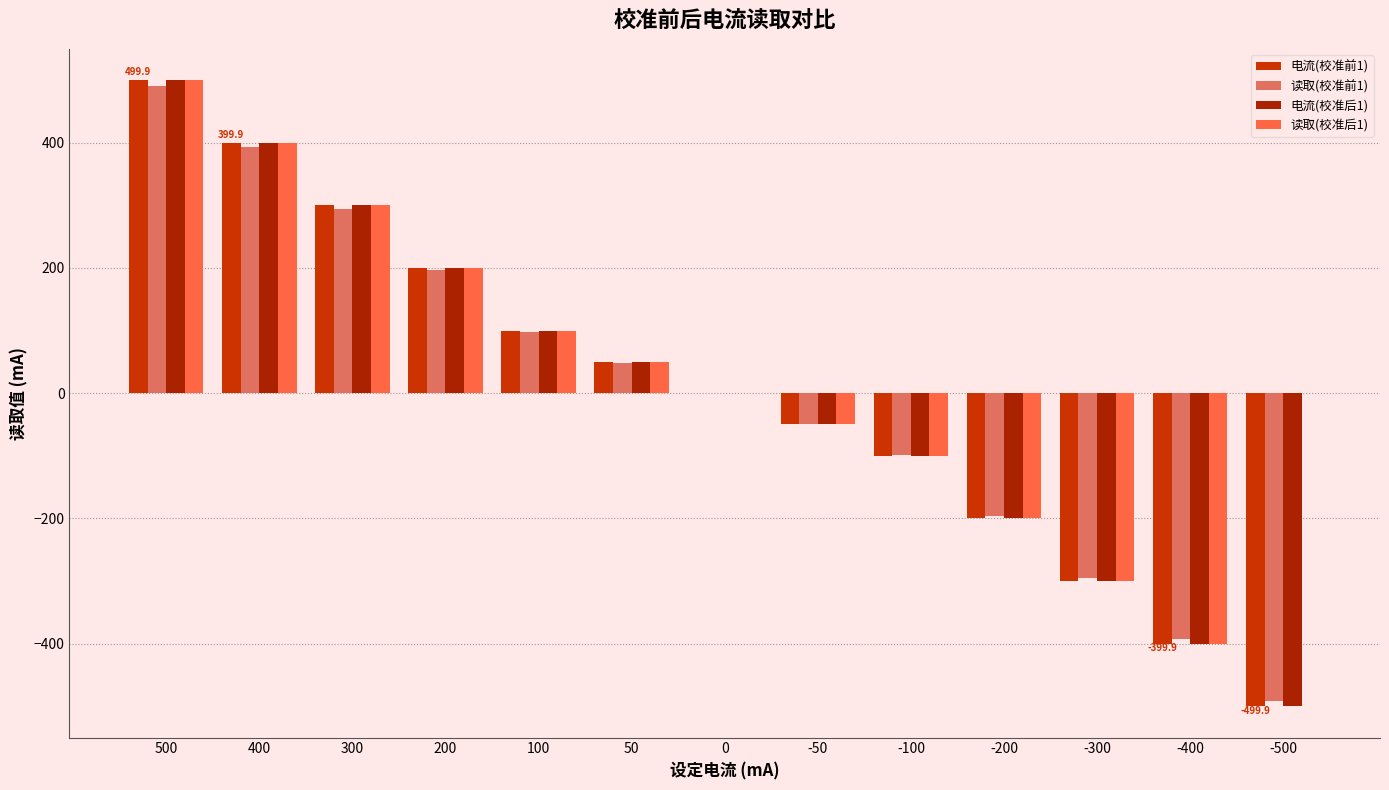

How many distinct data groups are displayed?

4